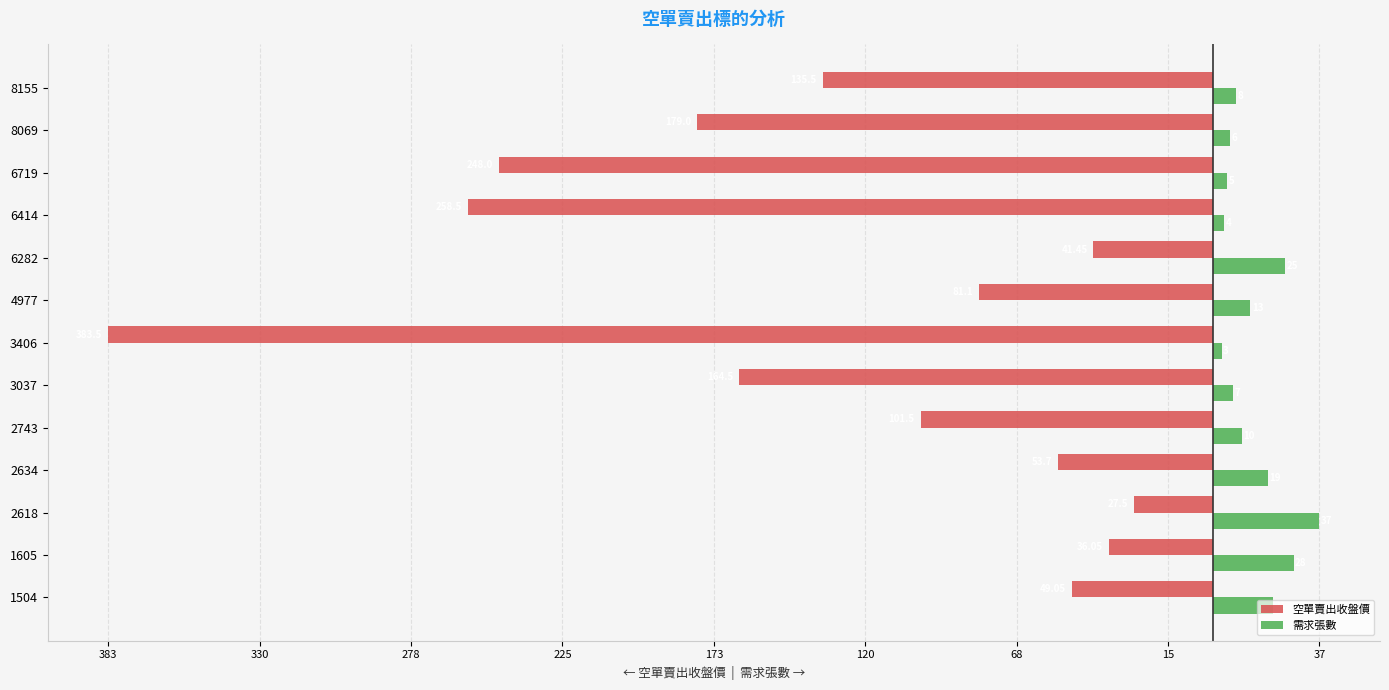

What are all the series names shown in the legend?

空單賣出收盤價, 需求張數